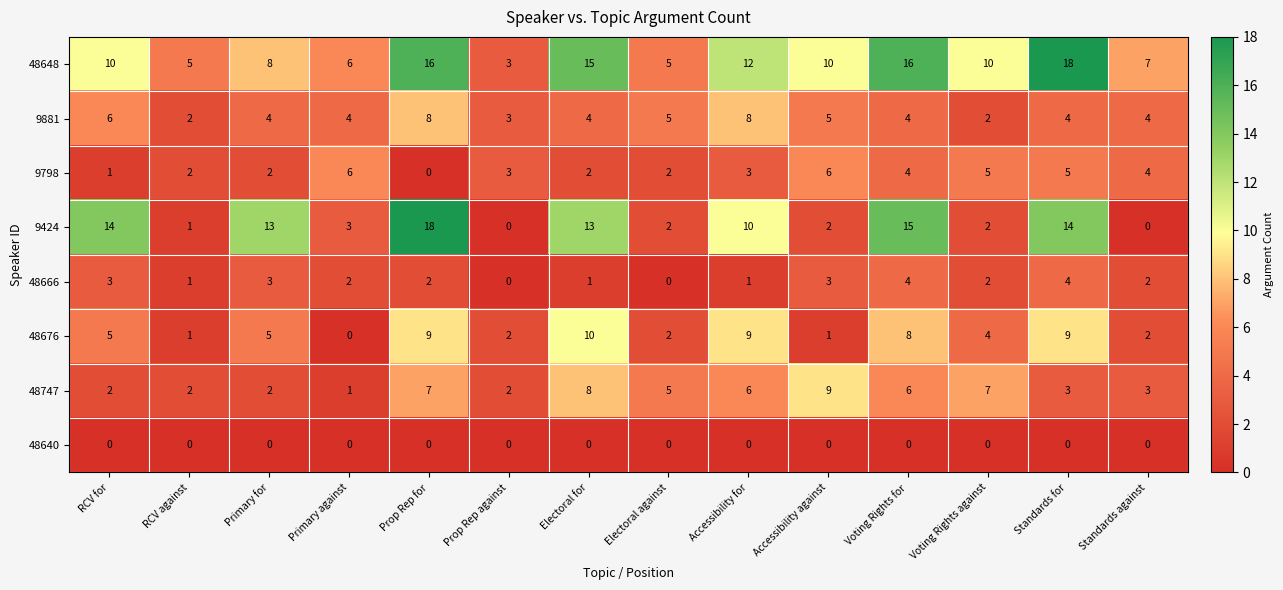

The 9424 series shows 20 at Primary for. True or false?

False